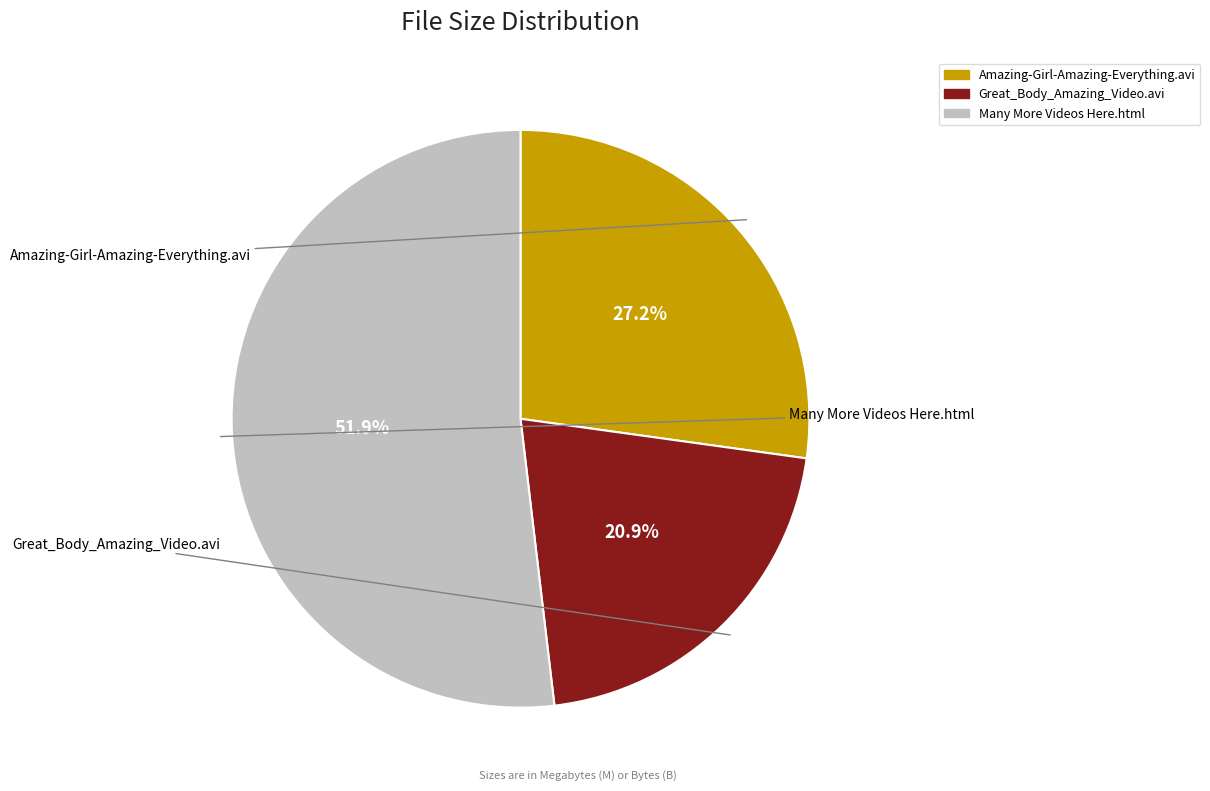

Does any single category account for the majority?

Yes